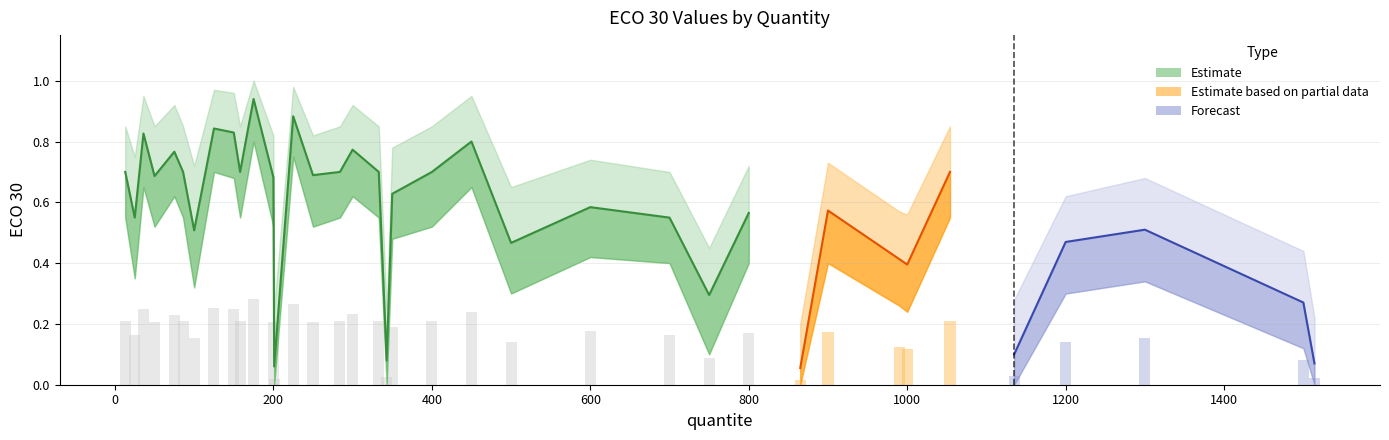

What is the sum of all ECO 30 upper values?

26.4